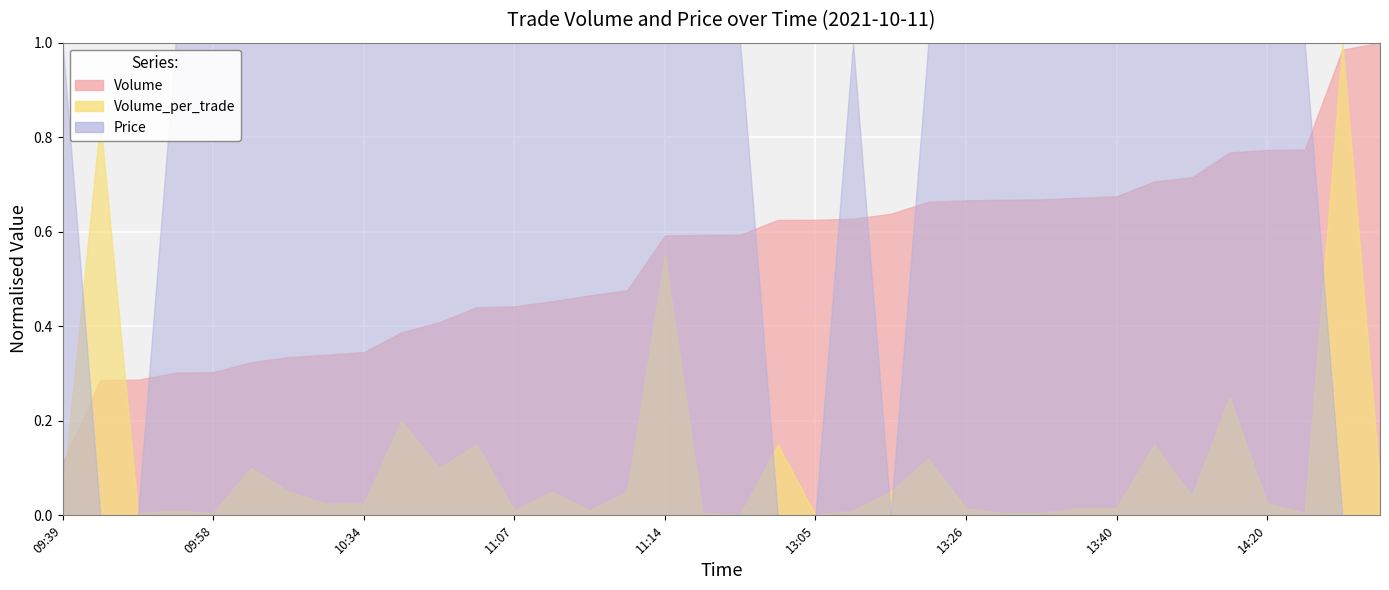

Reading left to right, what are all the values shown in this chart?

Volume: 10400	27100	27200	28600	28700	30700	31700	32200	32700	36700	38700	41700	41900	42900	44100	45100	56100	56200	56230	59230	59245	59445	60445	62845	63145	63245	63345	63645	63945	66945	67745	72745	73245	73345	93345	94745
Volume_per_trade: 1000	16700	100	200	100	2000	1000	500	500	4000	2000	3000	200	1000	200	1000	11000	100	30	3000	15	200	1000	2400	300	100	100	300	300	3000	800	5000	500	100	20000	1400
Price: 8000	7900	7900	8000	8000	8000	8000	8000	8000	8000	8000	8000	8000	8000	8000	8000	8000	8000	8000	7900	7900	8000	7900	8000	8000	8000	8000	8000	8000	8000	8000	8000	8000	8000	7900	7900